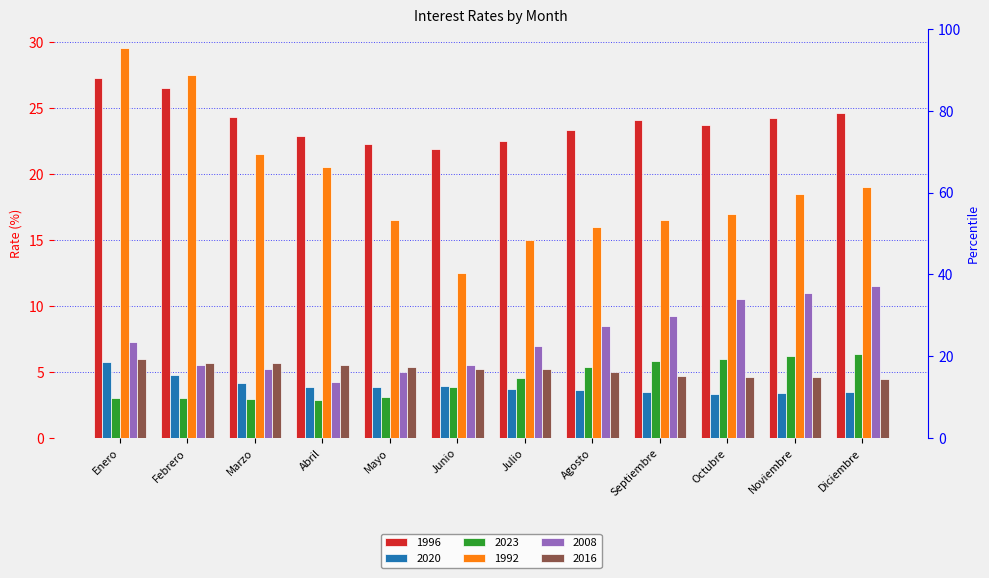

What is the value of the 2020 bar at the 8th from the left?

3.6